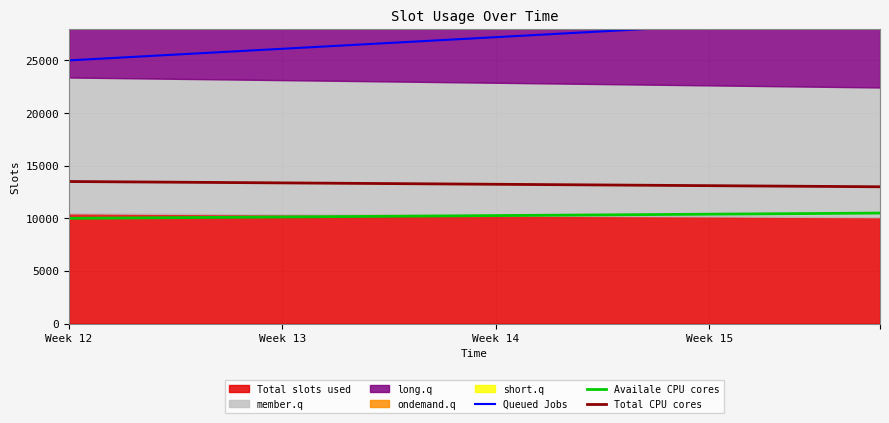

Rank the series by their maximum value, from lowest to highest.

Availale CPU cores, Total CPU cores, Queued Jobs